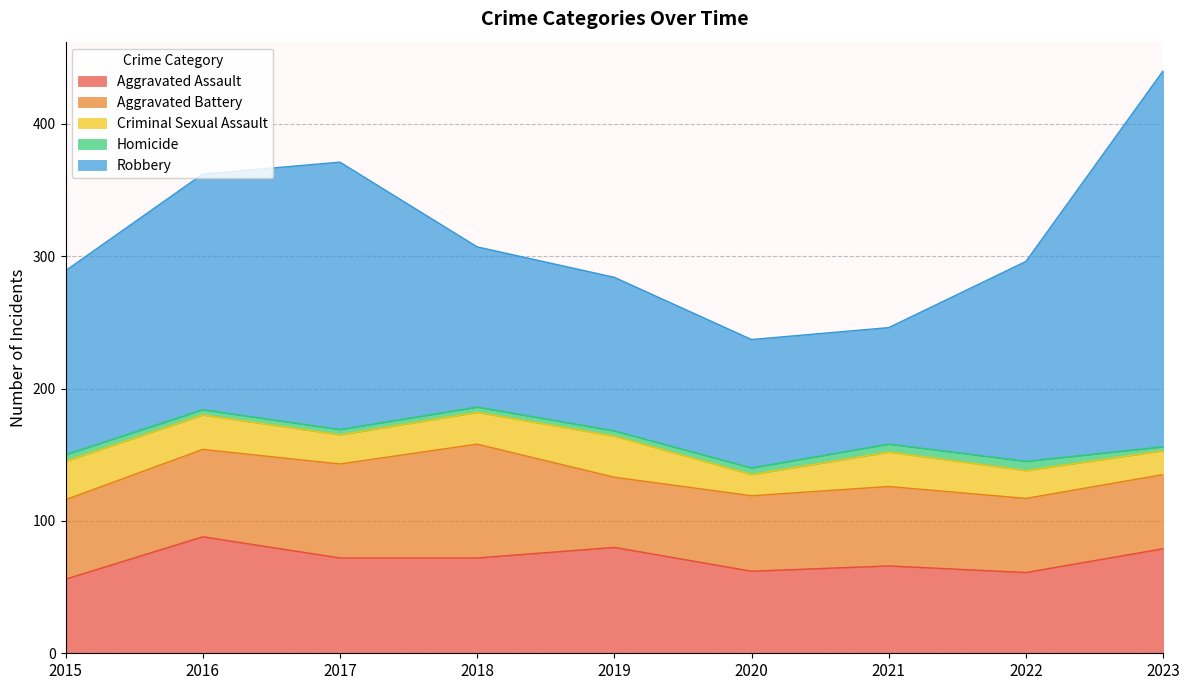

Reading left to right, transcribe all the data shown in this chart.

Aggravated Assault: 56	88	72	72	80	62	66	61	79
Aggravated Battery: 60	66	71	86	53	57	60	56	56
Criminal Sexual Assault: 29	26	22	24	31	16	26	21	18
Homicide: 5	4	4	4	4	5	6	7	3
Robbery: 139	178	202	121	116	97	88	151	284